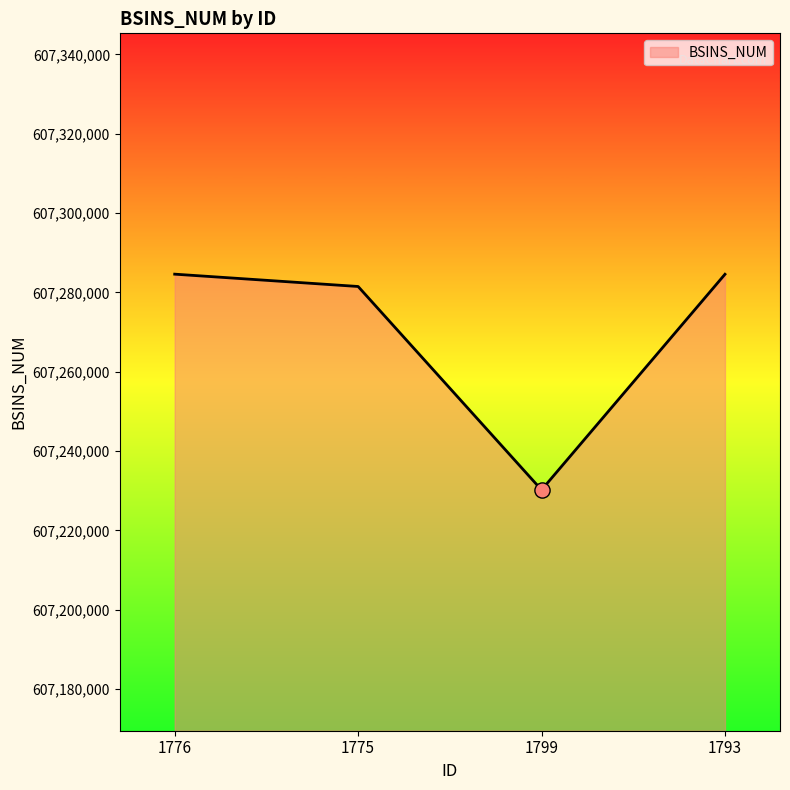

Between 1799 and 1793, which is larger?

1793